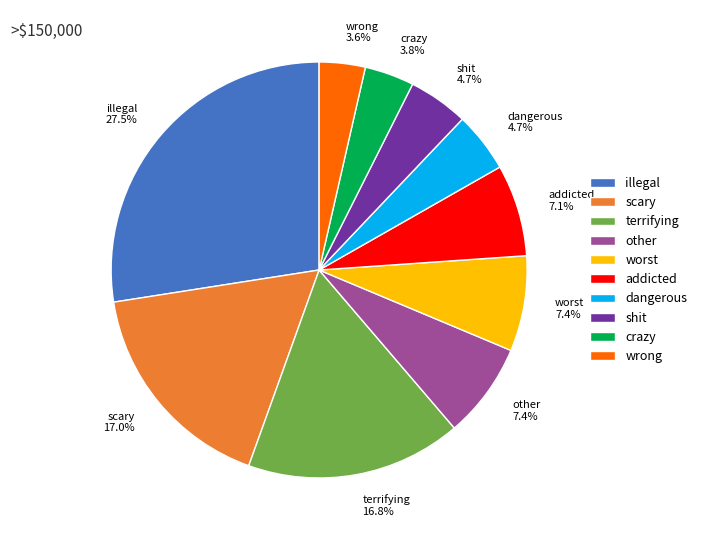

To the nearest percent, what is the average slice percentage?

10%